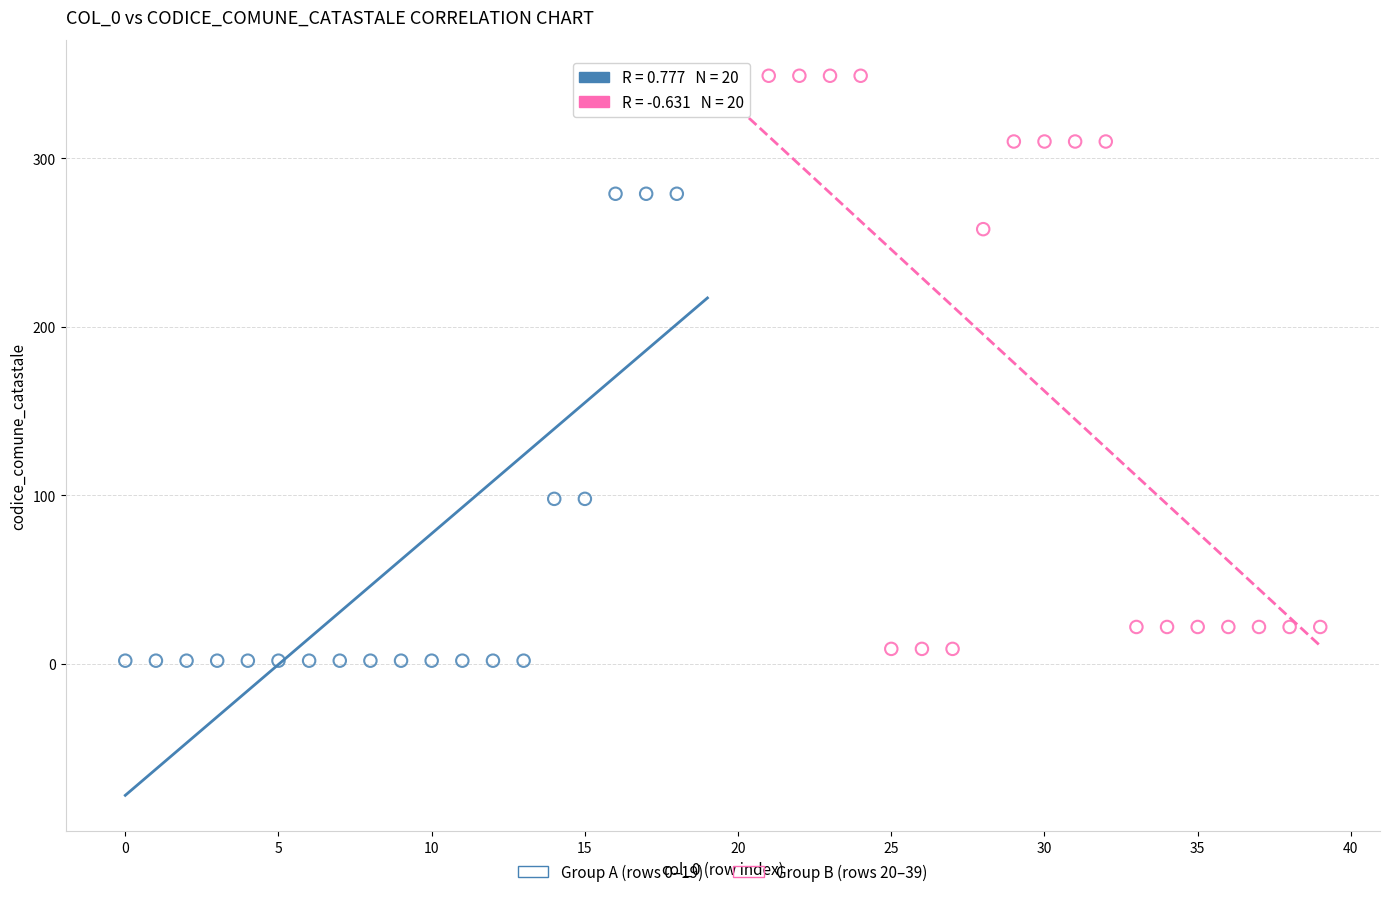

Which series has the widest spread of Y values?

Group B (rows 20–39)